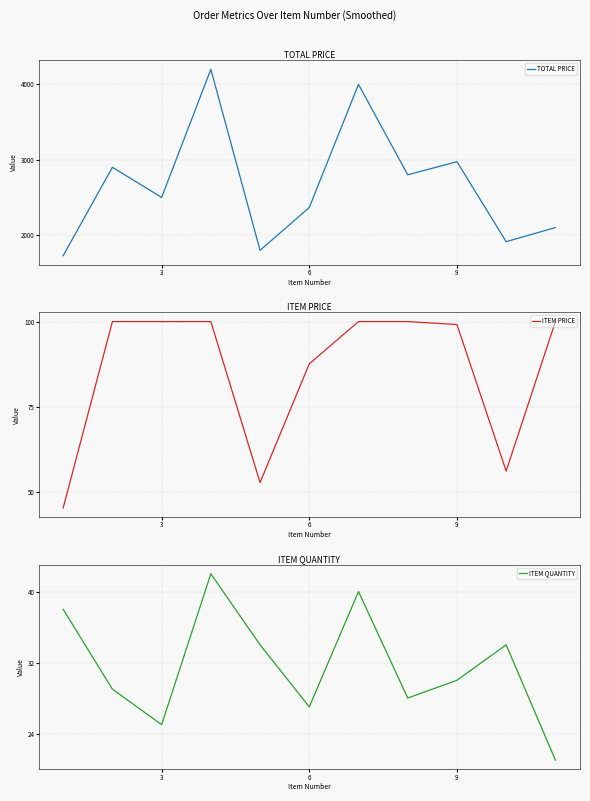

What is the maximum value for TOTAL PRICE?

4200.0